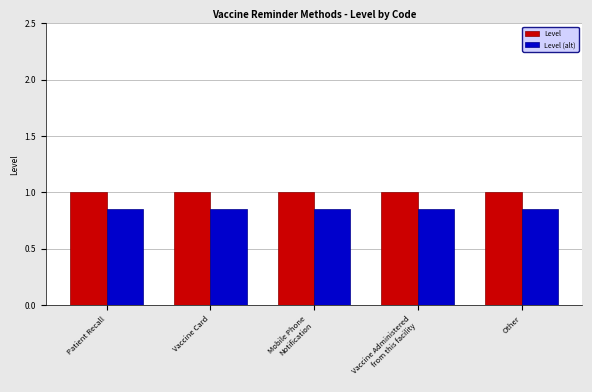

What is the highest value of the Level series?

1.0